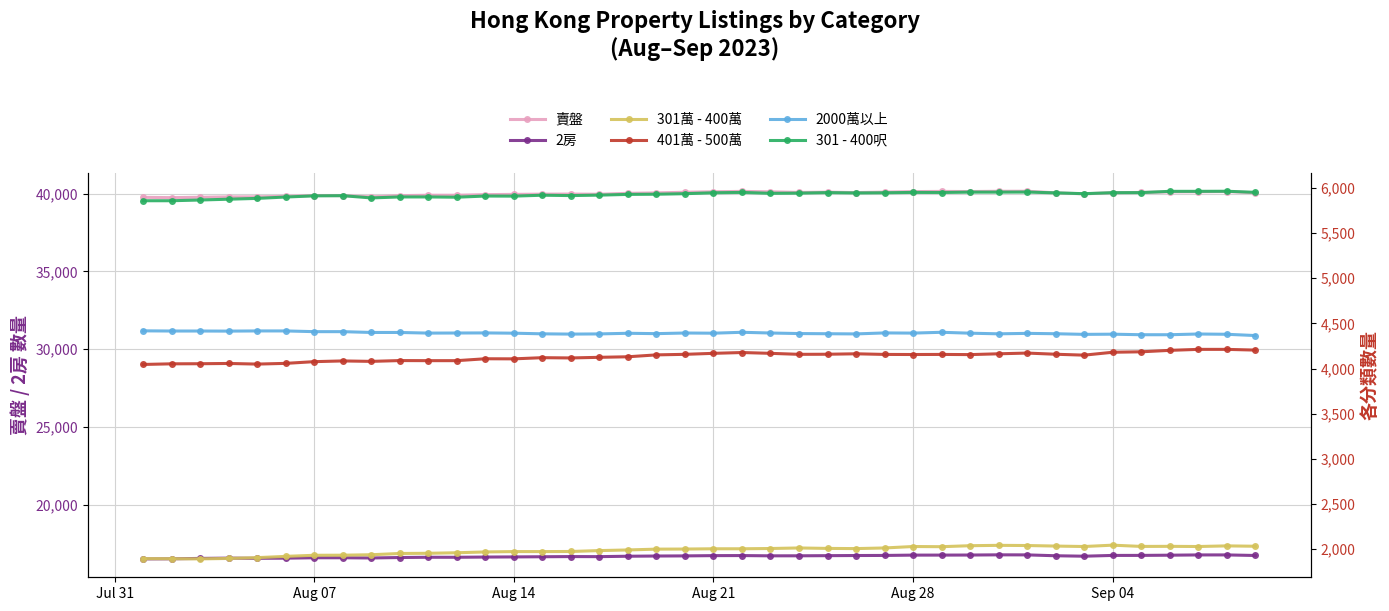

Reading right to left, extract all data points from this chart.

賣盤: 40048	40130	40115	40106	40071	40056	39981	40047	40148	40146	40129	40137	40126	40093	40063	40090	40073	40111	40138	40116	40083	40042	40014	39955	39966	39961	39947	39930	39891	39891	39864	39789	39865	39874	39822	39790	39786	39761	39737	39757
2房: 16734	16771	16770	16753	16740	16738	16688	16717	16773	16776	16763	16759	16758	16737	16732	16723	16714	16712	16729	16725	16708	16700	16686	16660	16664	16653	16642	16633	16619	16620	16604	16574	16588	16588	16562	16553	16564	16546	16520	16515
301萬 - 400萬: 2033	2037	2030	2032	2031	2045	2030	2035	2041	2043	2039	2028	2030	2014	2007	2009	2014	2008	2005	2005	2002	2001	1992	1985	1975	1974	1974	1970	1961	1955	1953	1939	1934	1933	1921	1907	1898	1893	1895	1896
401萬 - 500萬: 4204	4212	4212	4201	4185	4180	4148	4158	4171	4163	4154	4156	4155	4156	4163	4158	4157	4168	4177	4168	4157	4151	4130	4124	4117	4120	4107	4108	4087	4087	4088	4079	4084	4076	4057	4049	4056	4053	4052	4045
2000萬以上: 4365	4379	4382	4374	4374	4380	4378	4385	4389	4384	4391	4401	4392	4394	4383	4385	4387	4393	4401	4391	4393	4386	4390	4383	4381	4384	4391	4394	4393	4392	4399	4399	4408	4408	4416	4416	4414	4415	4415	4417
301 - 400呎: 5950	5962	5961	5961	5947	5946	5935	5944	5953	5952	5952	5948	5949	5945	5943	5947	5941	5939	5949	5945	5935	5929	5927	5919	5914	5918	5908	5909	5896	5899	5899	5888	5913	5911	5898	5883	5874	5865	5857	5857